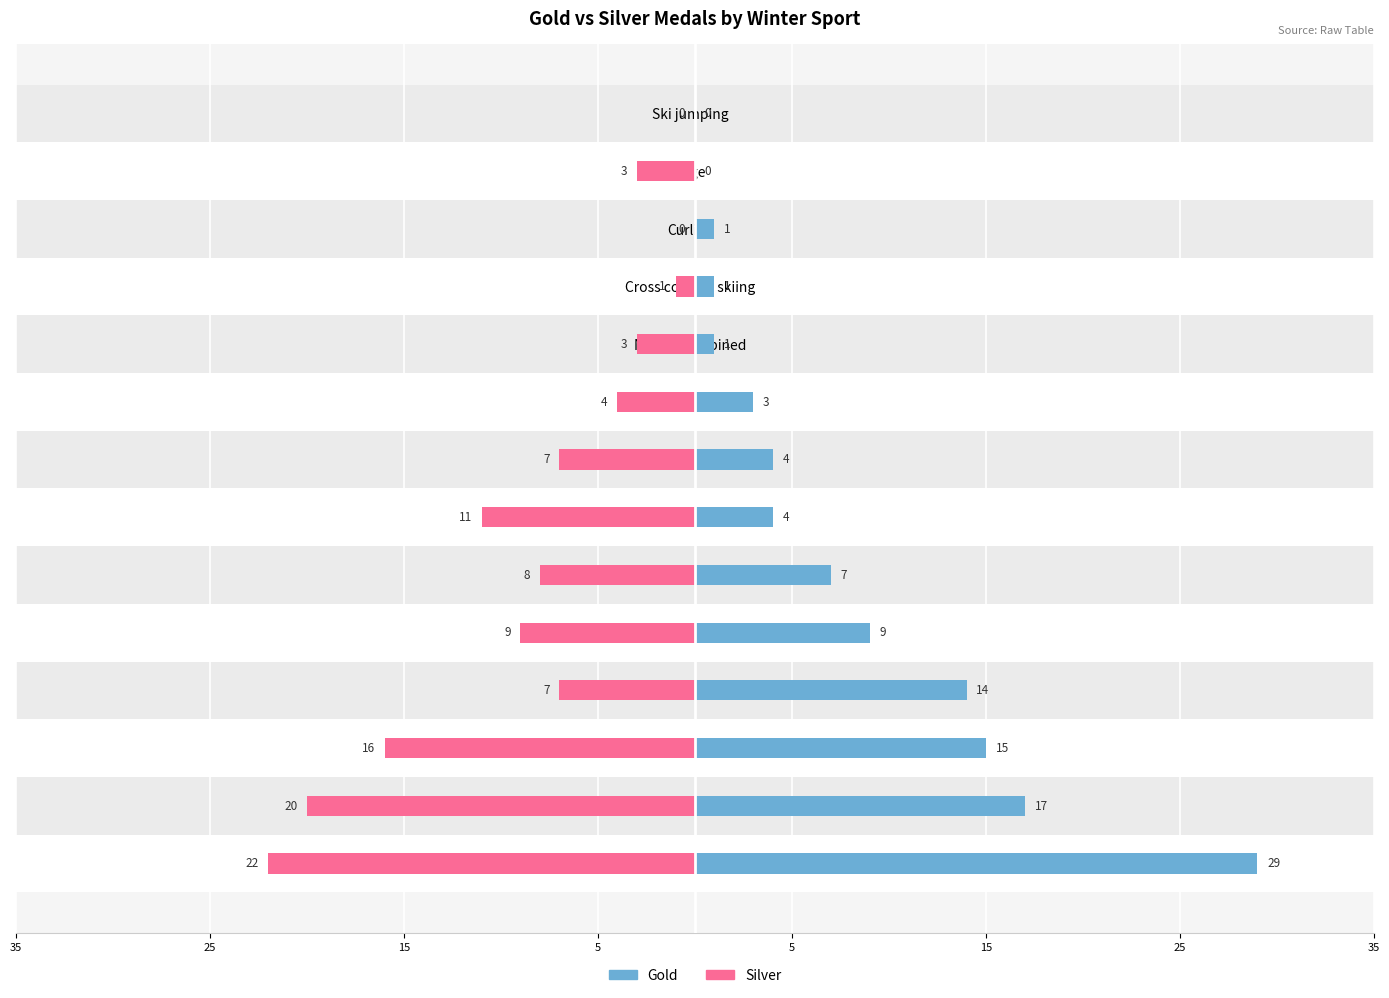

The Gold series shows 15 at Freestyle skiing. True or false?

False